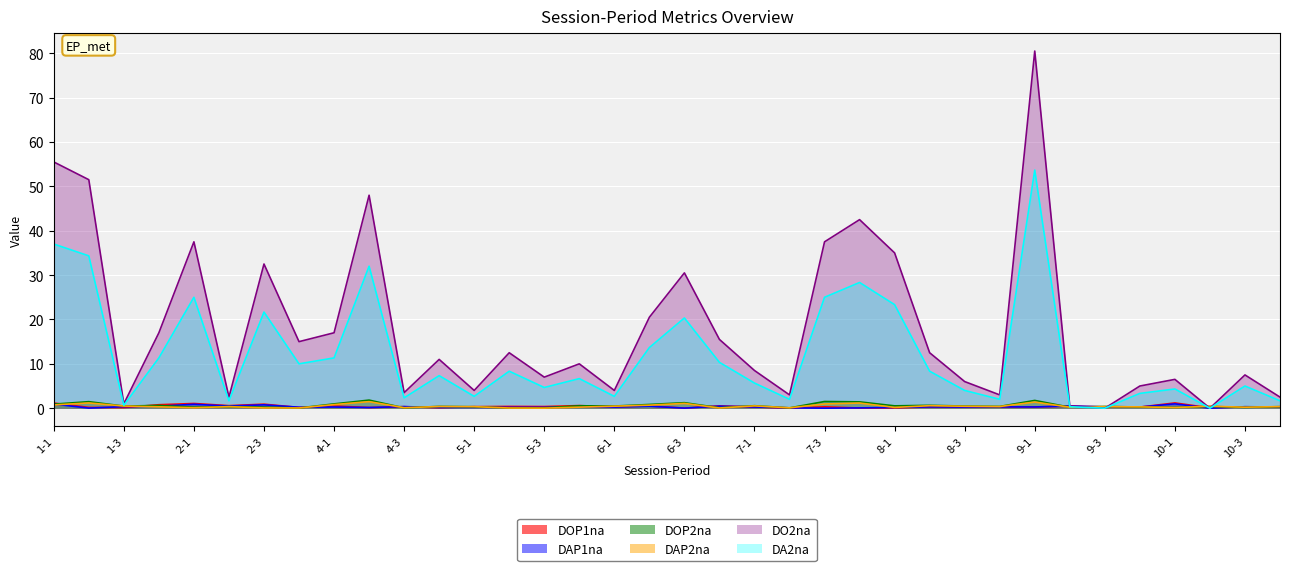

Read the DAP1na value at 6-1.

0.3